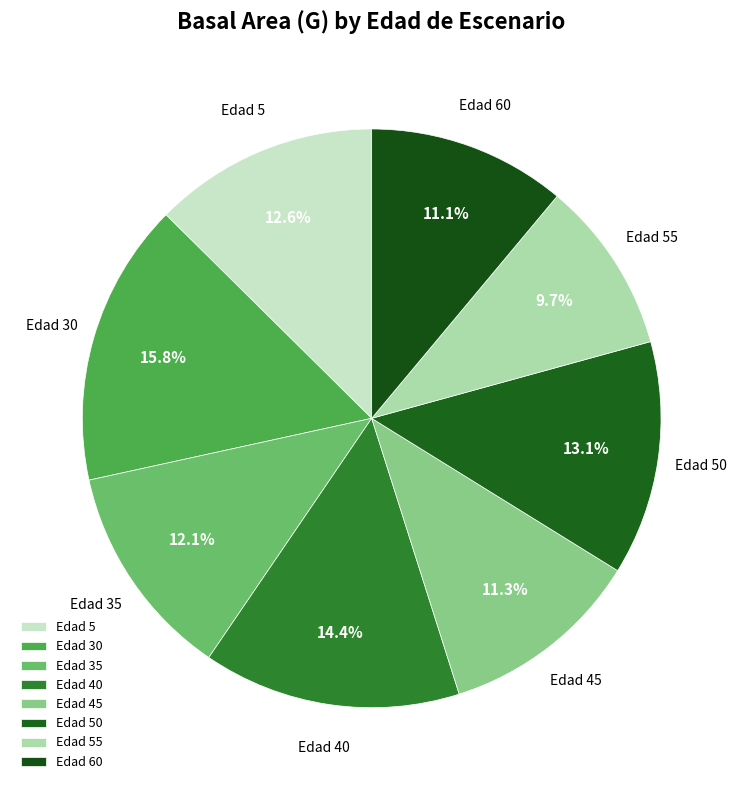

Which category has the biggest portion of the pie?

Edad 30